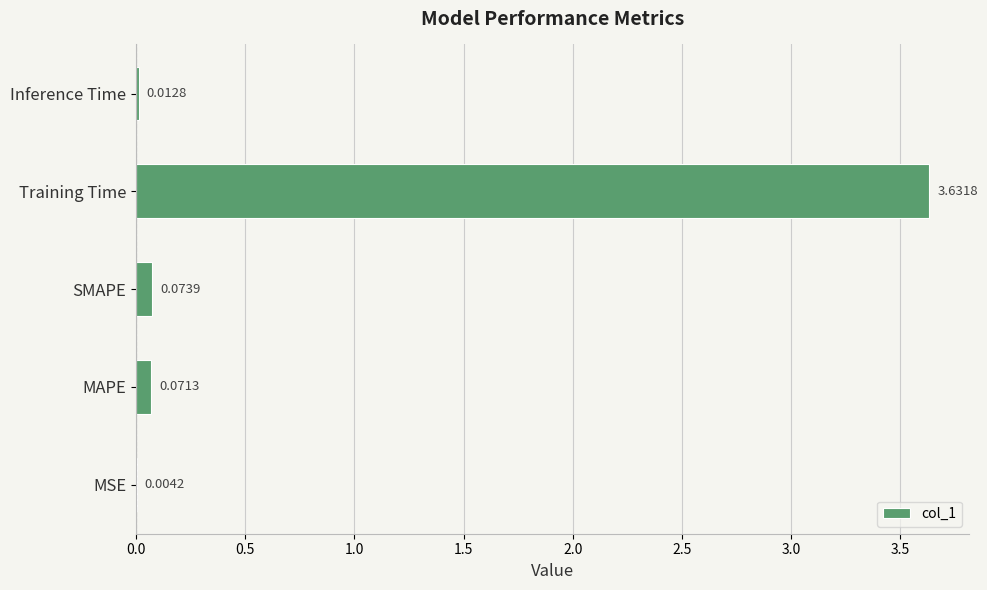

What is the sum of all values?

3.8